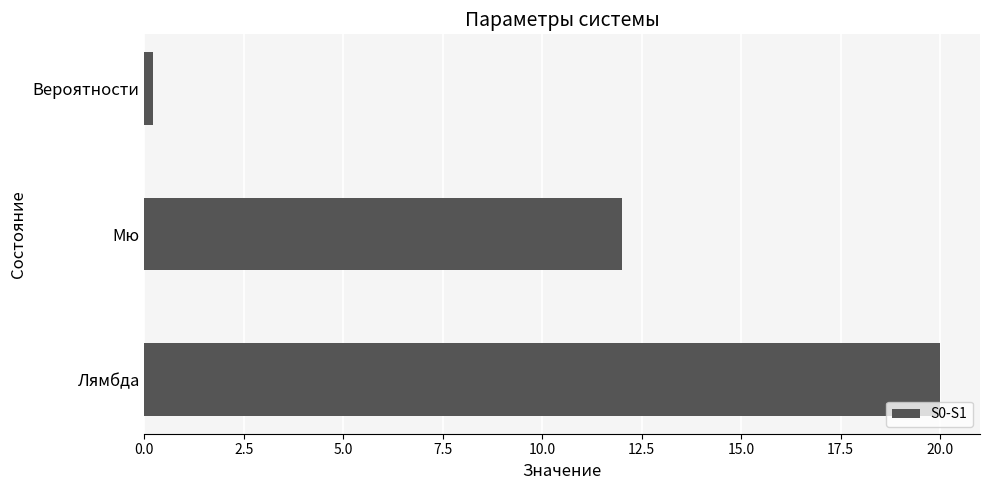

Rank the categories by value from lowest to highest.

Вероятности, Мю, Лямбда